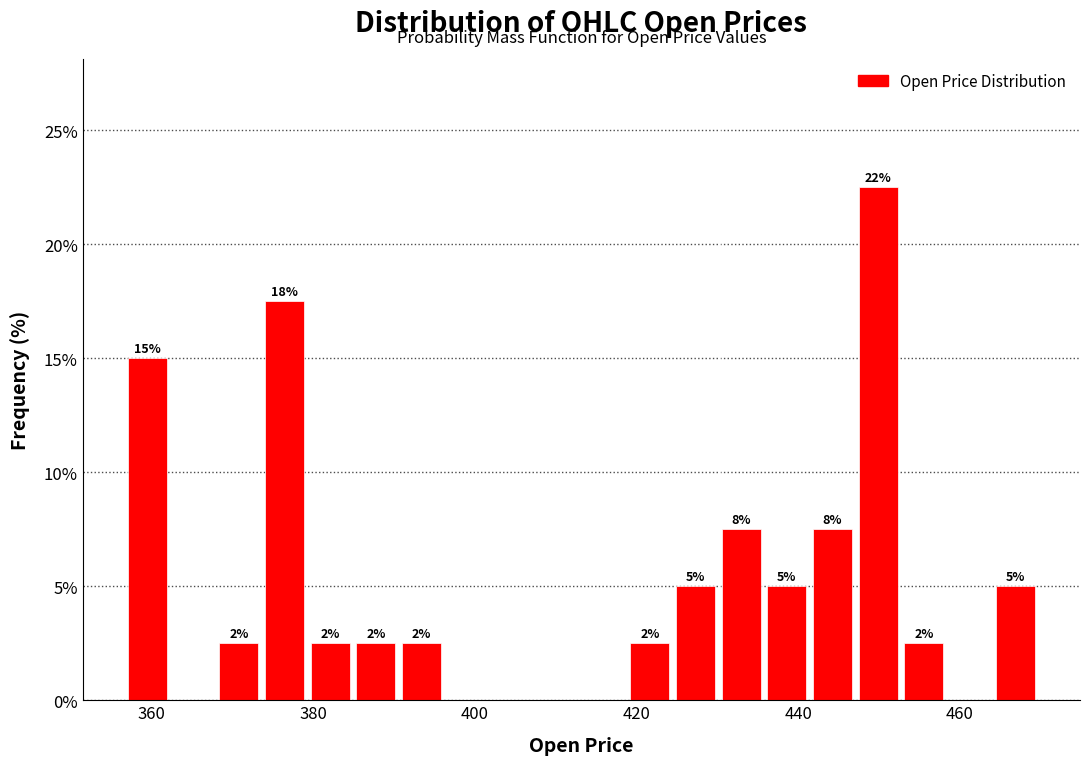

Read against the x-axis, roughly where is the centre of the tallest bar?

450